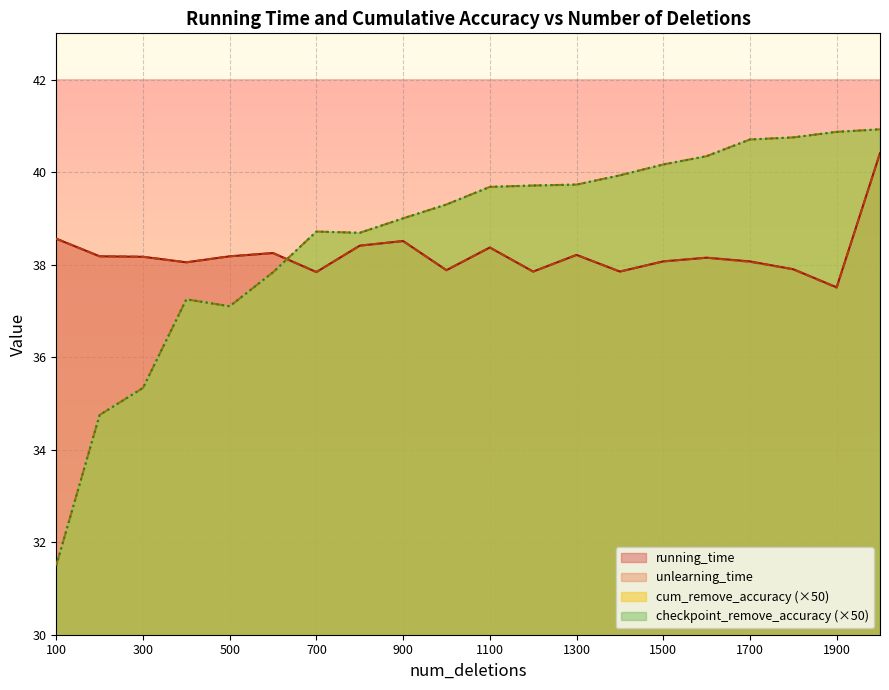

Which category has the lowest value in the unlearning_time series?

1900